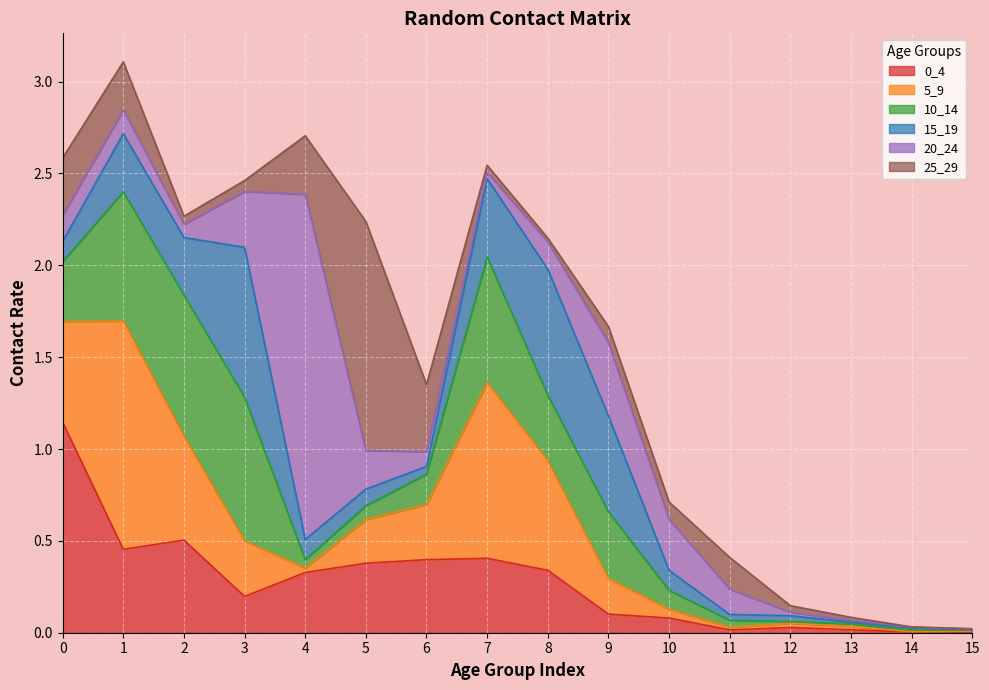

Rank the series at 1 from lowest to highest value.

20_24, 25_29, 15_19, 0_4, 10_14, 5_9